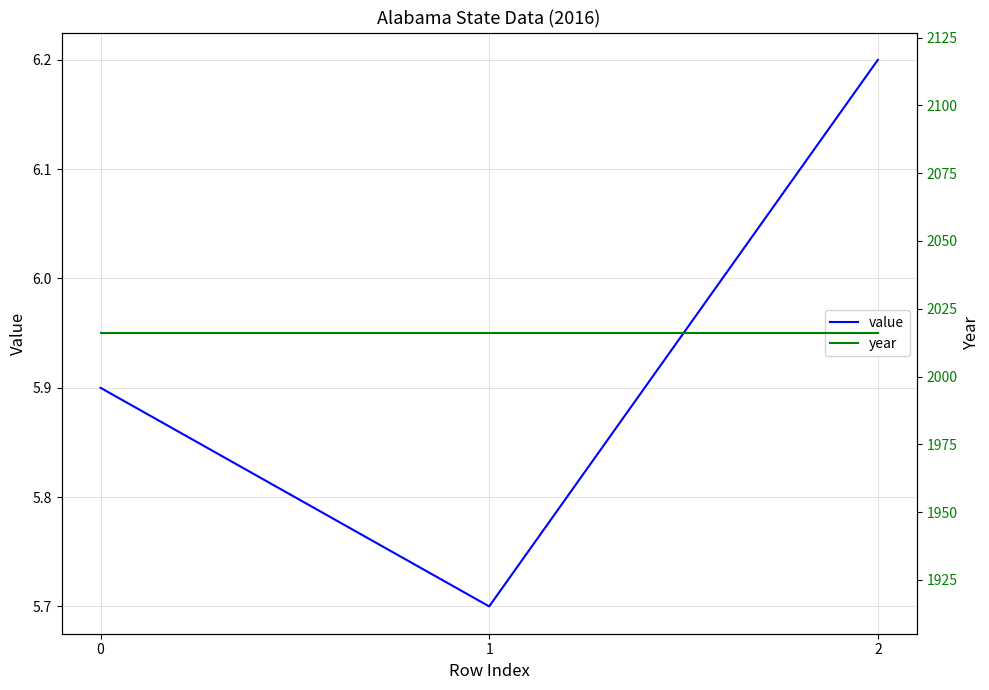

Is the value of value at 1 greater than the value of year at 2?

No